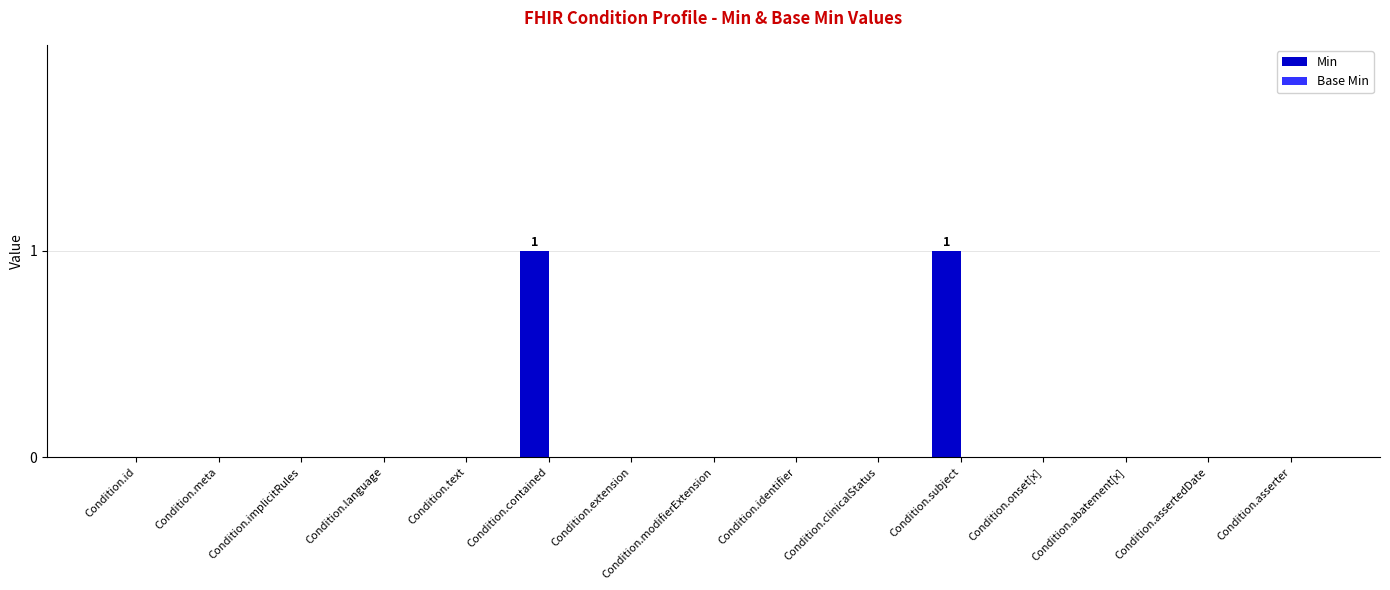

The chart shows a value of 0 at Condition.text. True or false?

True